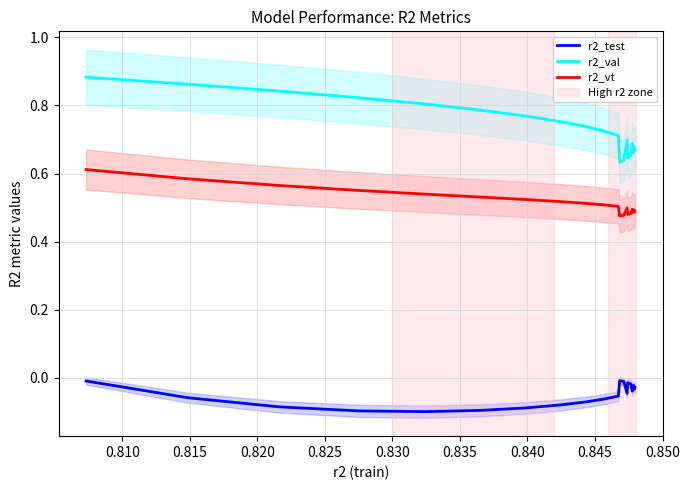

How many r2_val values are between 0 and 1?

20